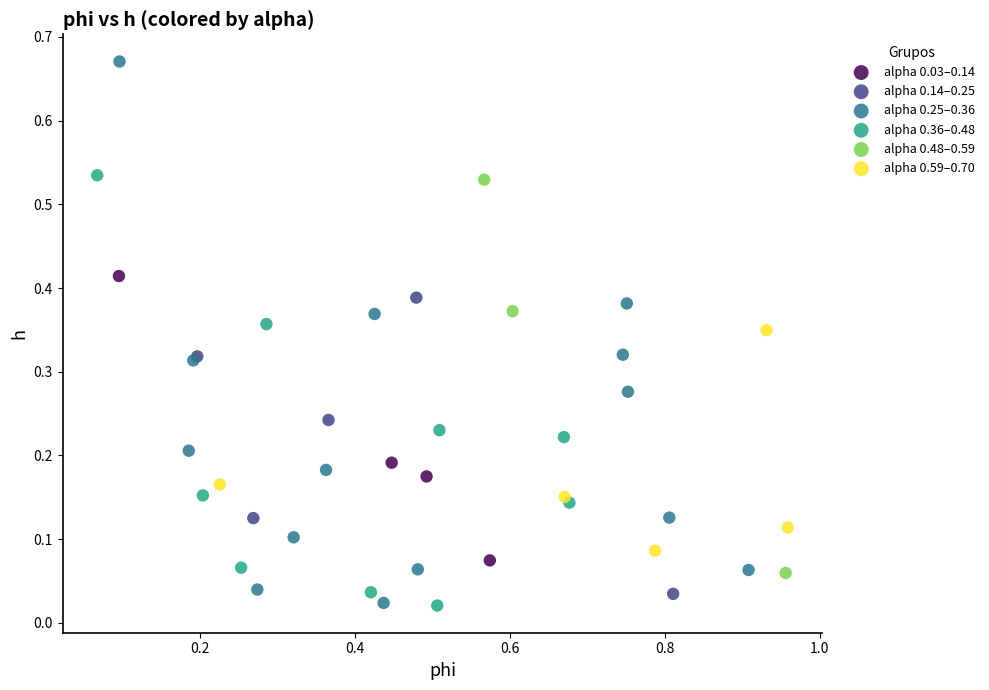

Which series reaches the maximum Y coordinate?

alpha 0.25–0.36